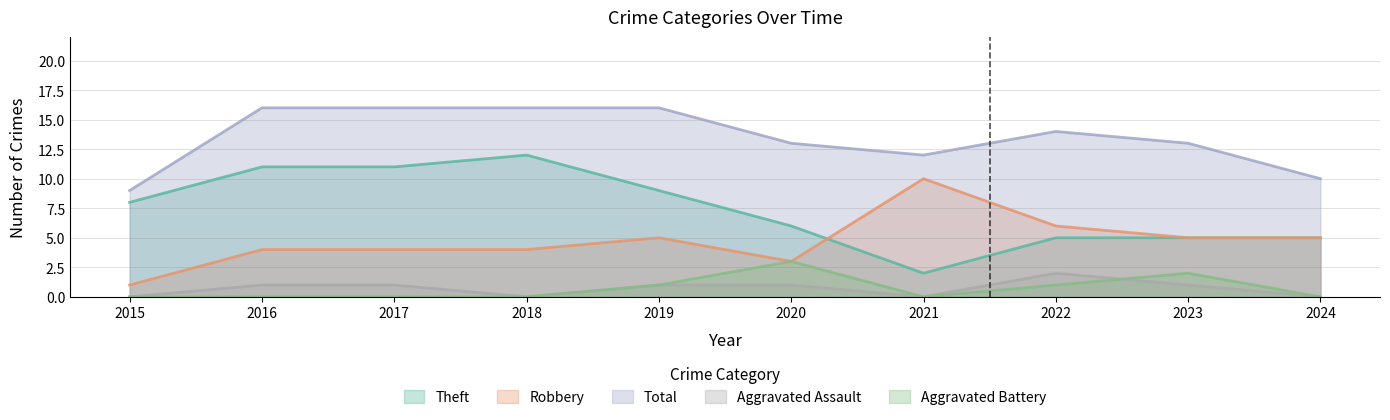

What is the approximate value of Aggravated Assault at 2023?

1